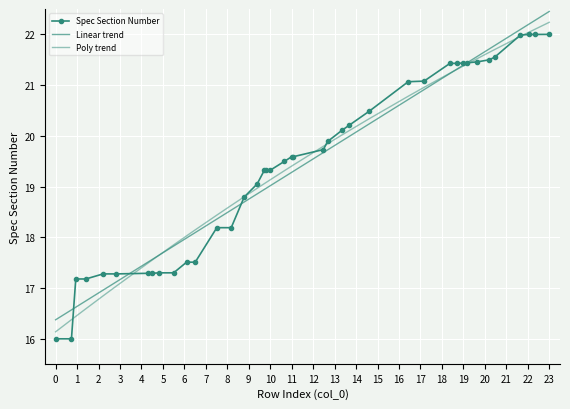

List the series in order of their peak value, highest first.

Linear trend, Poly trend, Spec Section Number